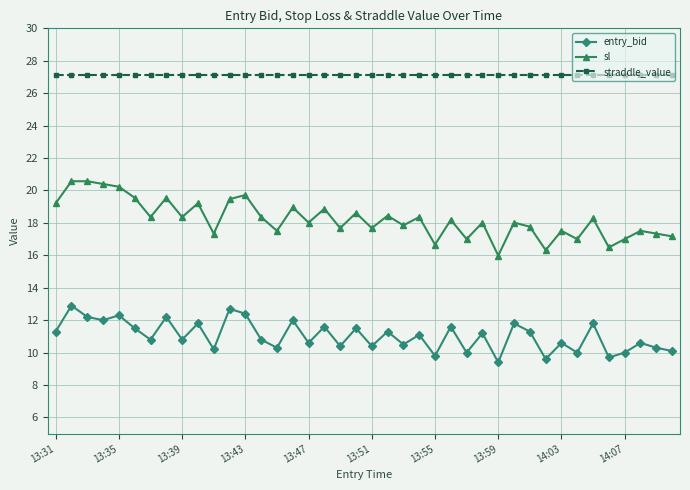

True or false: sl has more than 0 interior local peaks.

True